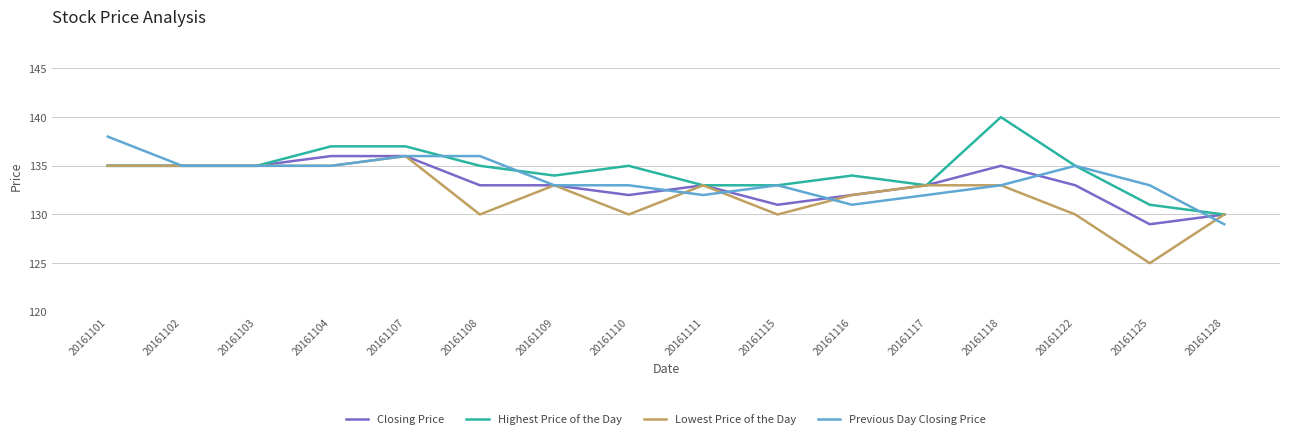

Between 20161108 and 20161128, which series saw the biggest shift?

Previous Day Closing Price